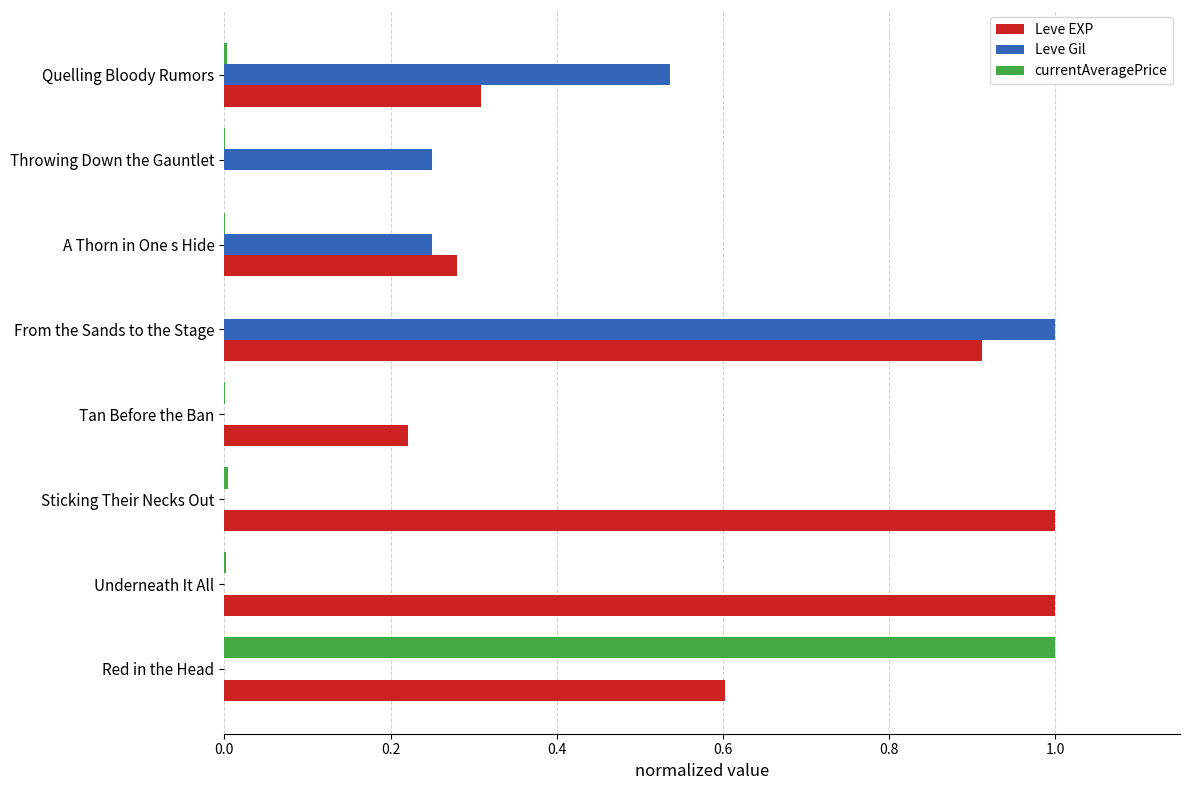

What is the sum of all Leve Gil values?

2.0